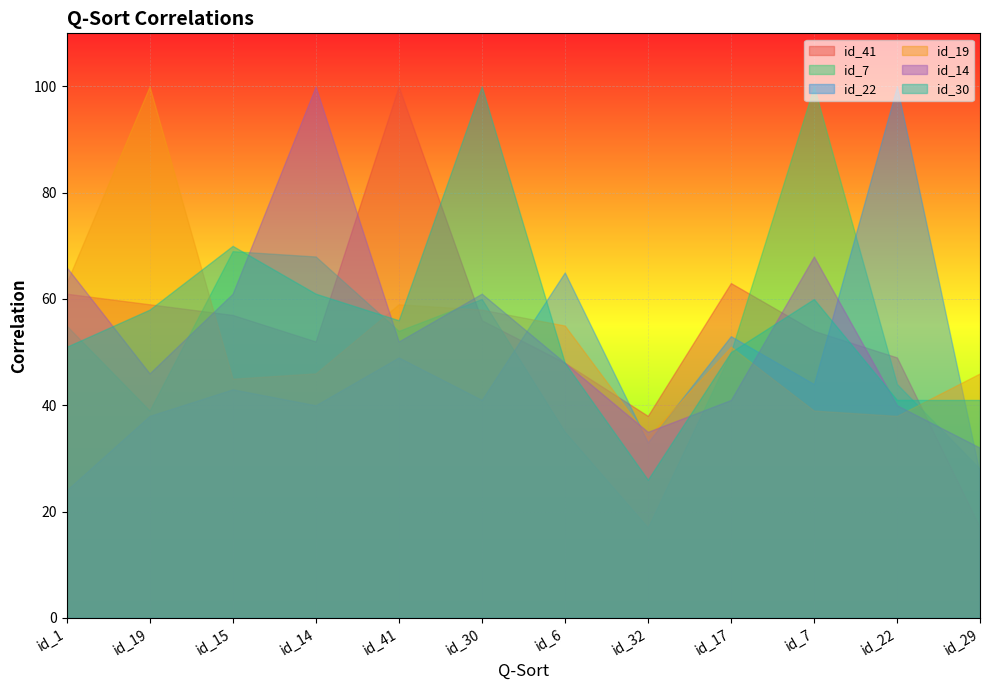

What is the label of the 7th point from the left?

id_6